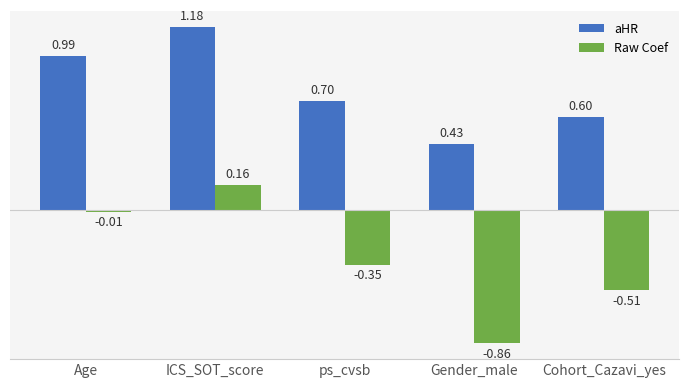

Which series has the widest spread of values?

Raw Coef